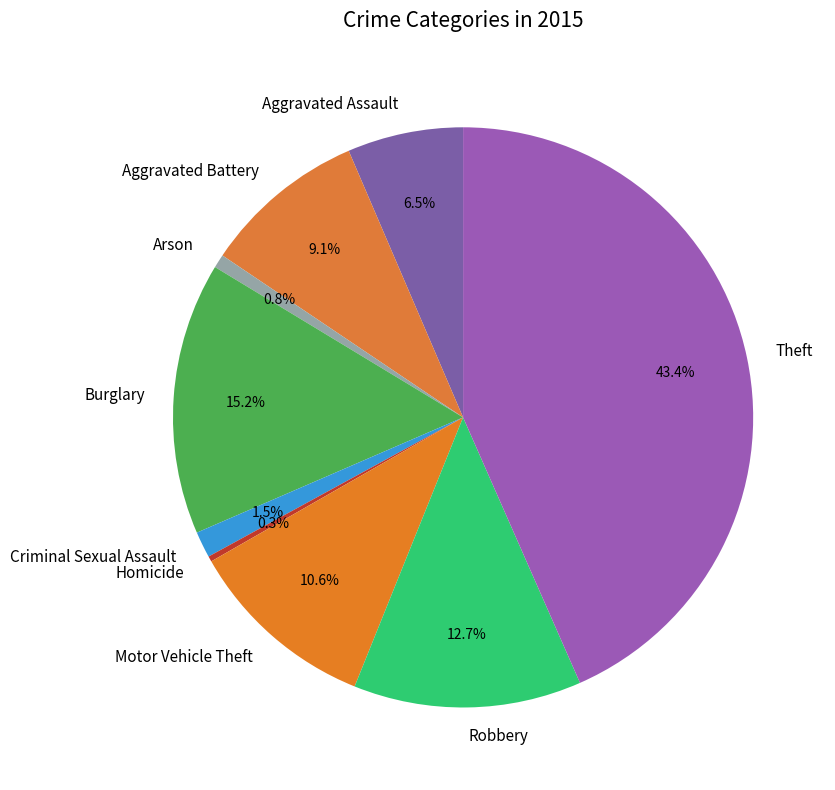

What is the largest slice in the pie chart?

Theft